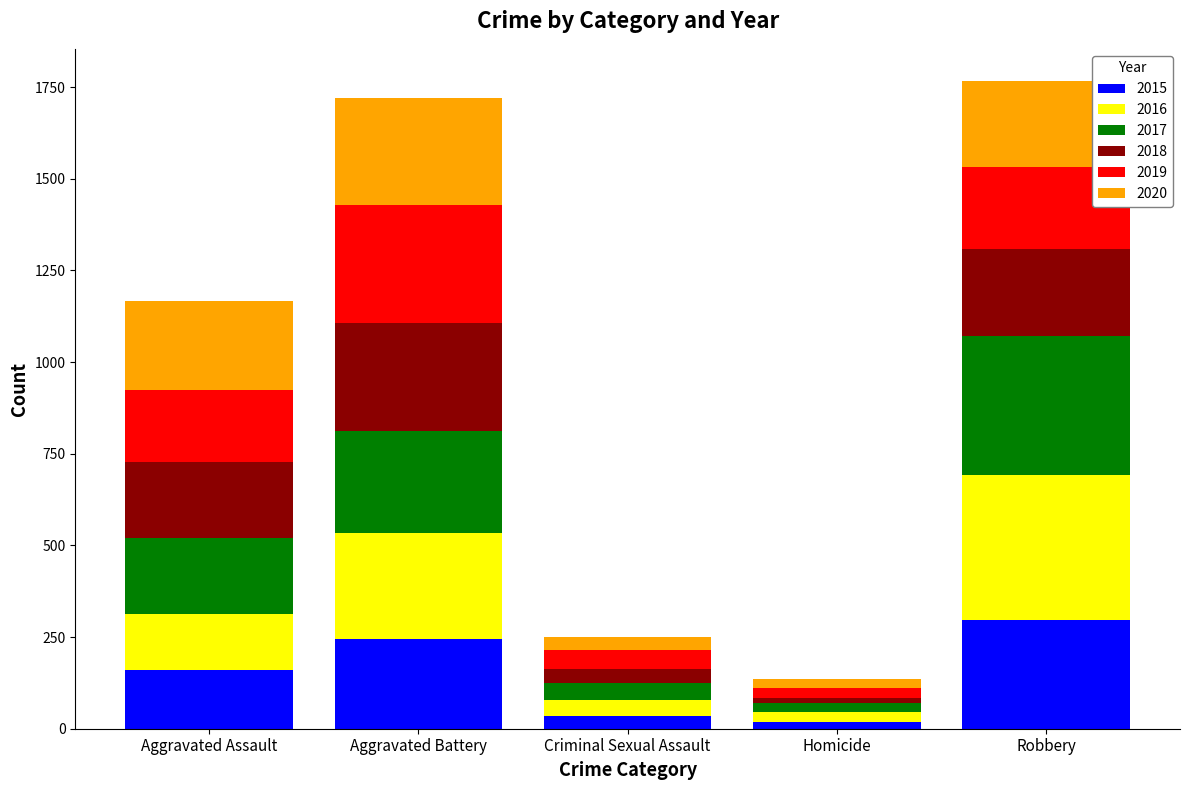

What are all the series names shown in the legend?

2015, 2016, 2017, 2018, 2019, 2020